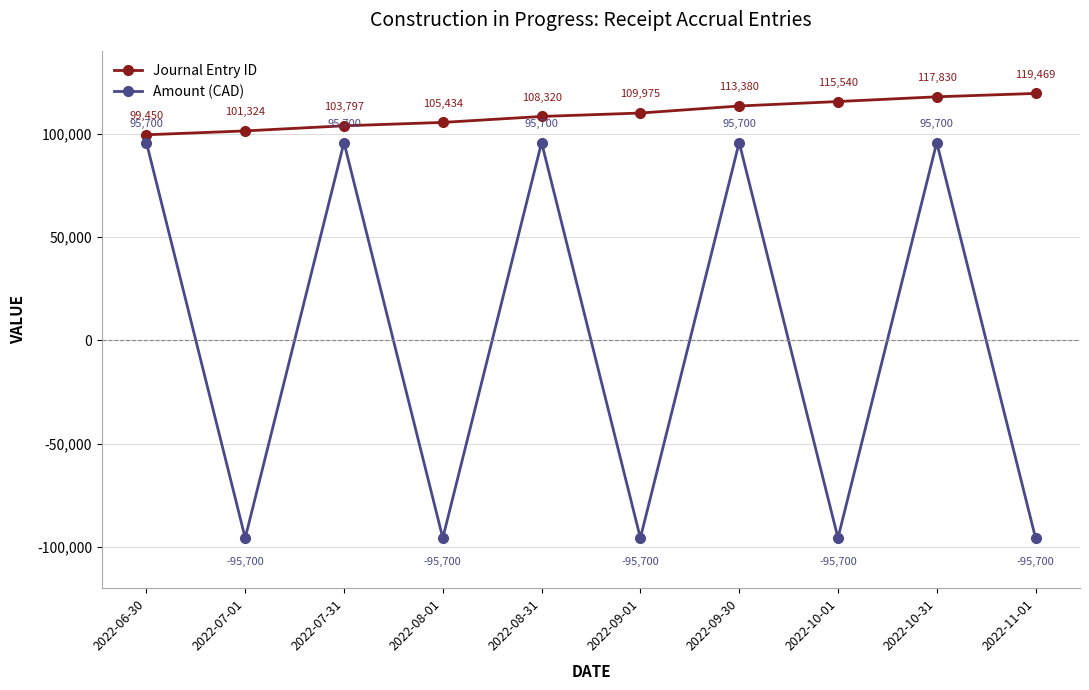

The value of Amount (CAD) at 2022-08-01 is -168470. True or false?

False